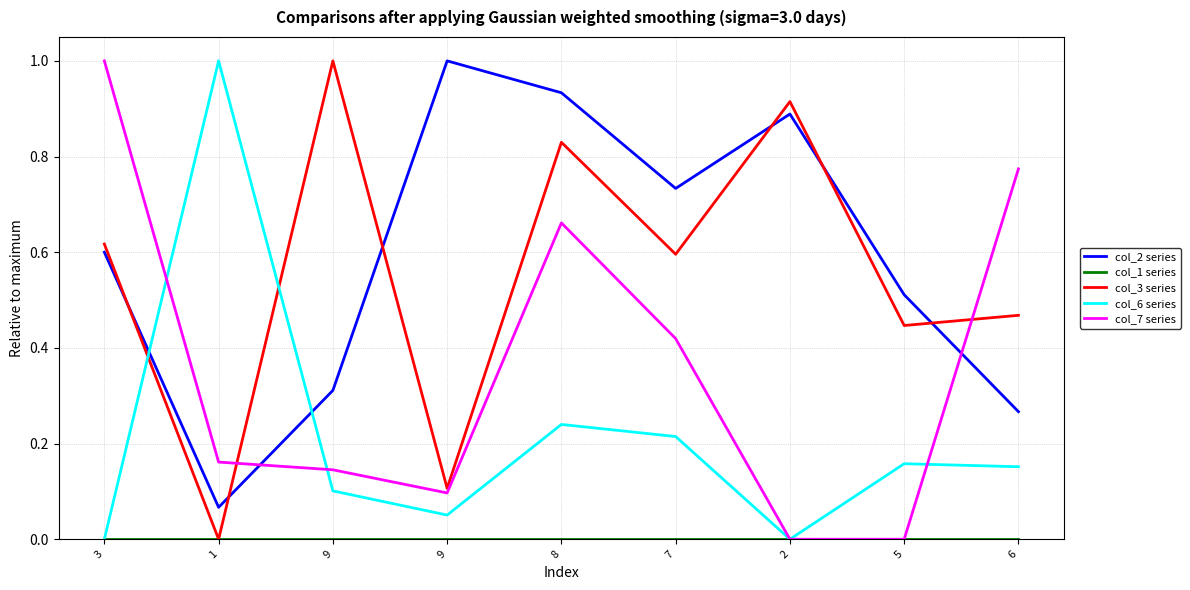

Which series has the largest total across all categories?

col_2 series